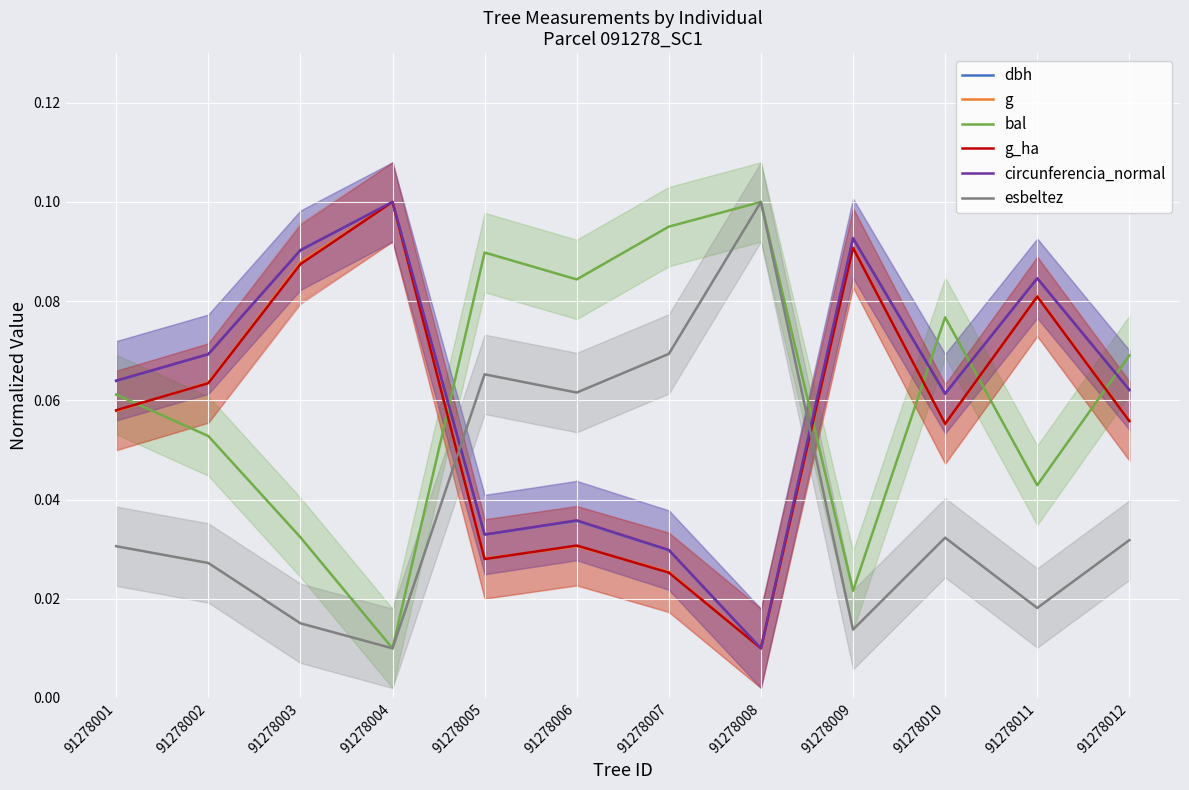

Count the g values in the range 0 to 1.

12